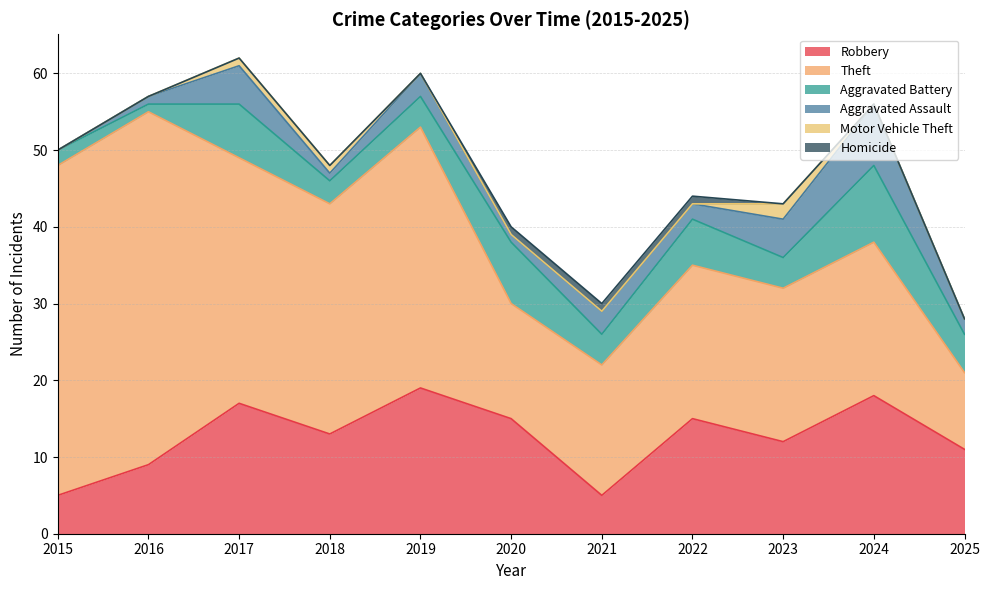

At which category is the sum across all series the highest?

2017